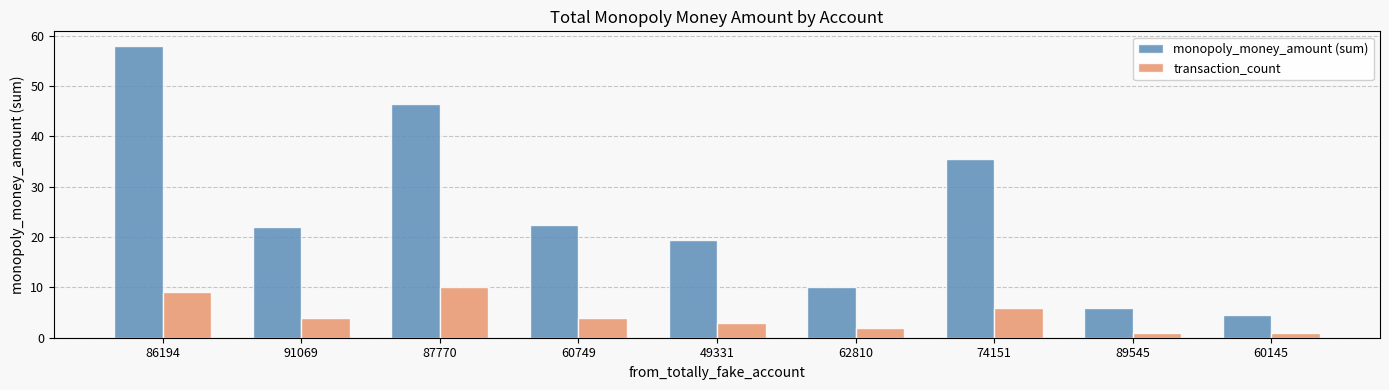

Is the value of transaction_count at 86194 greater than the value of monopoly_money_amount (sum) at 62810?

No